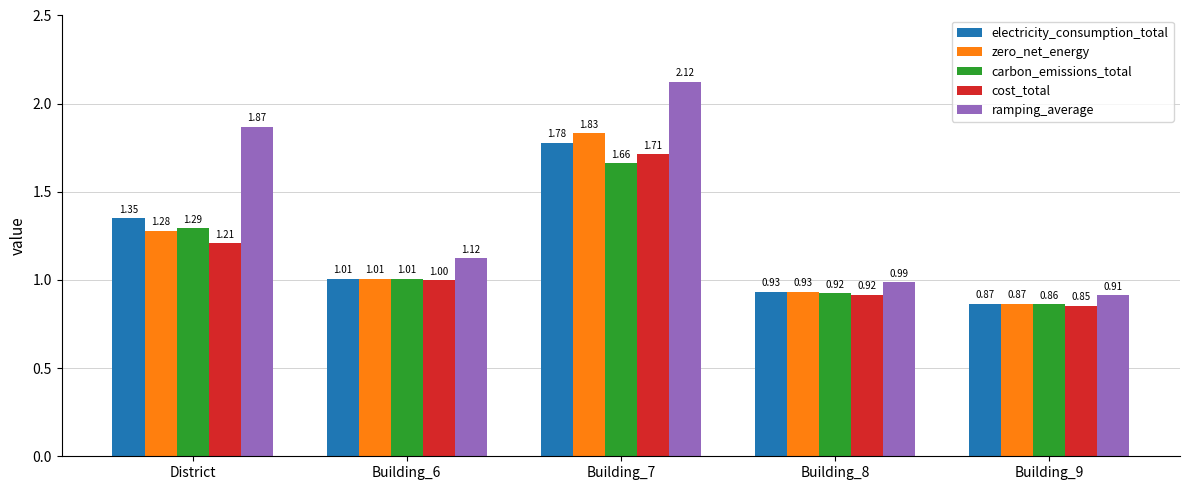

What is the difference between the zero_net_energy values at Building_6 and Building_9?

0.1